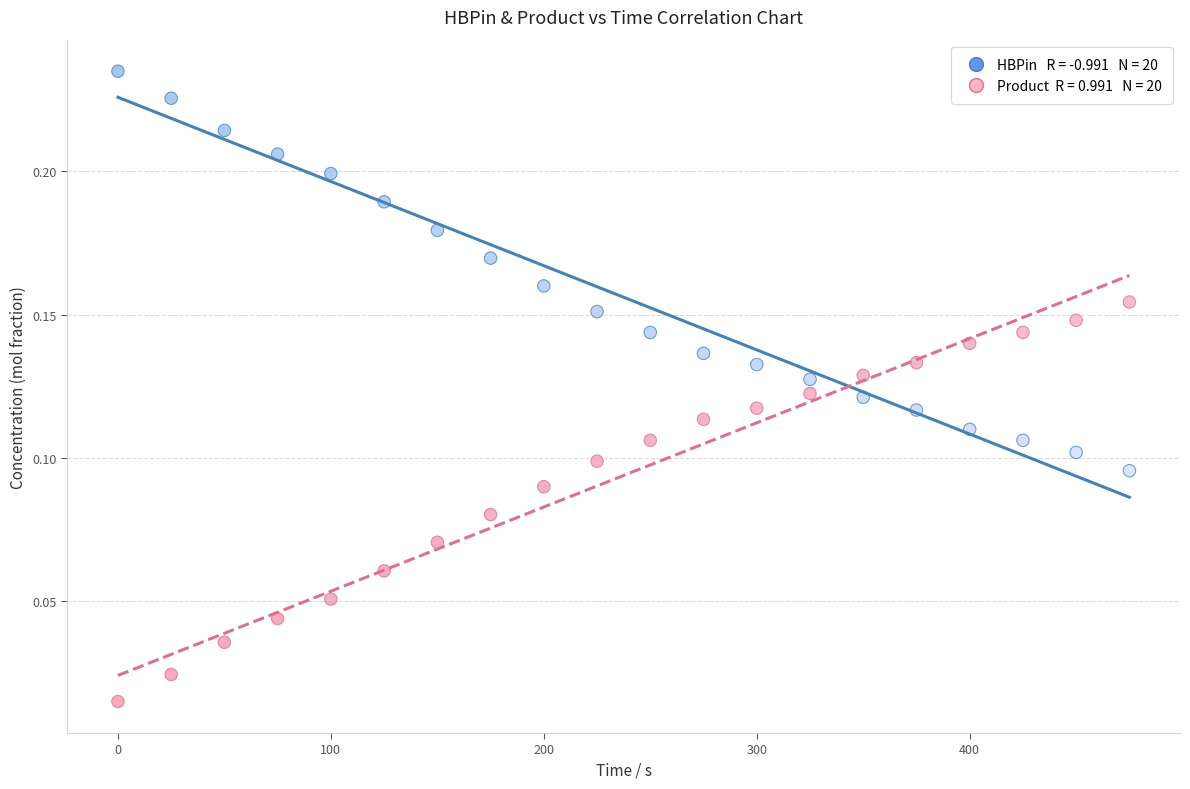

Across all data points, what is the range of X values (max minus min)?

475.0